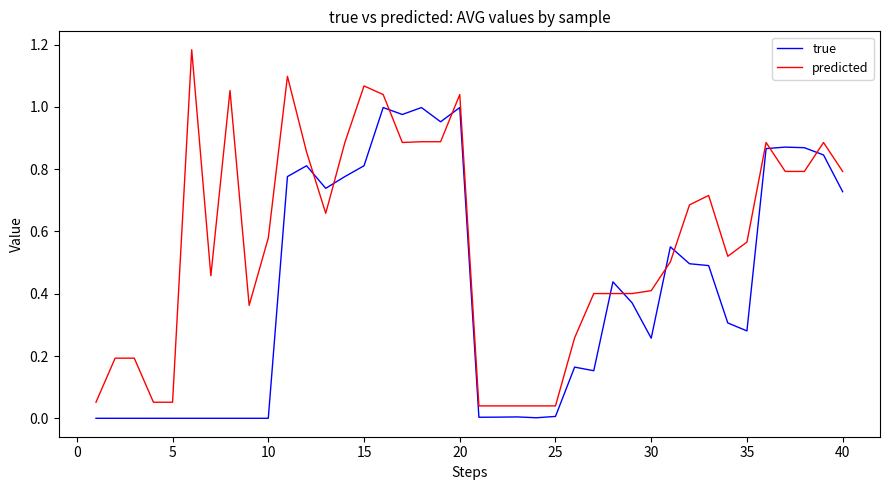

Rank the series by their maximum value, from lowest to highest.

true, predicted